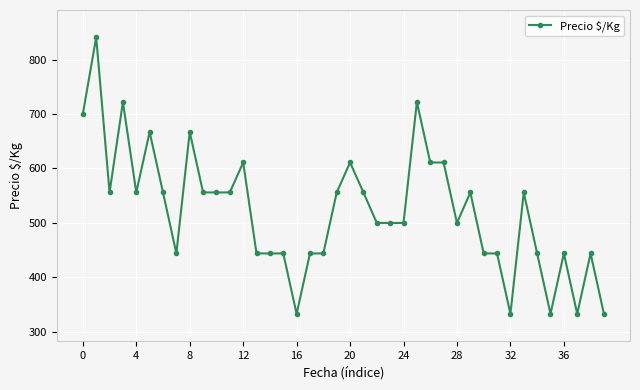

What is the value of the 3rd point from the left?

556